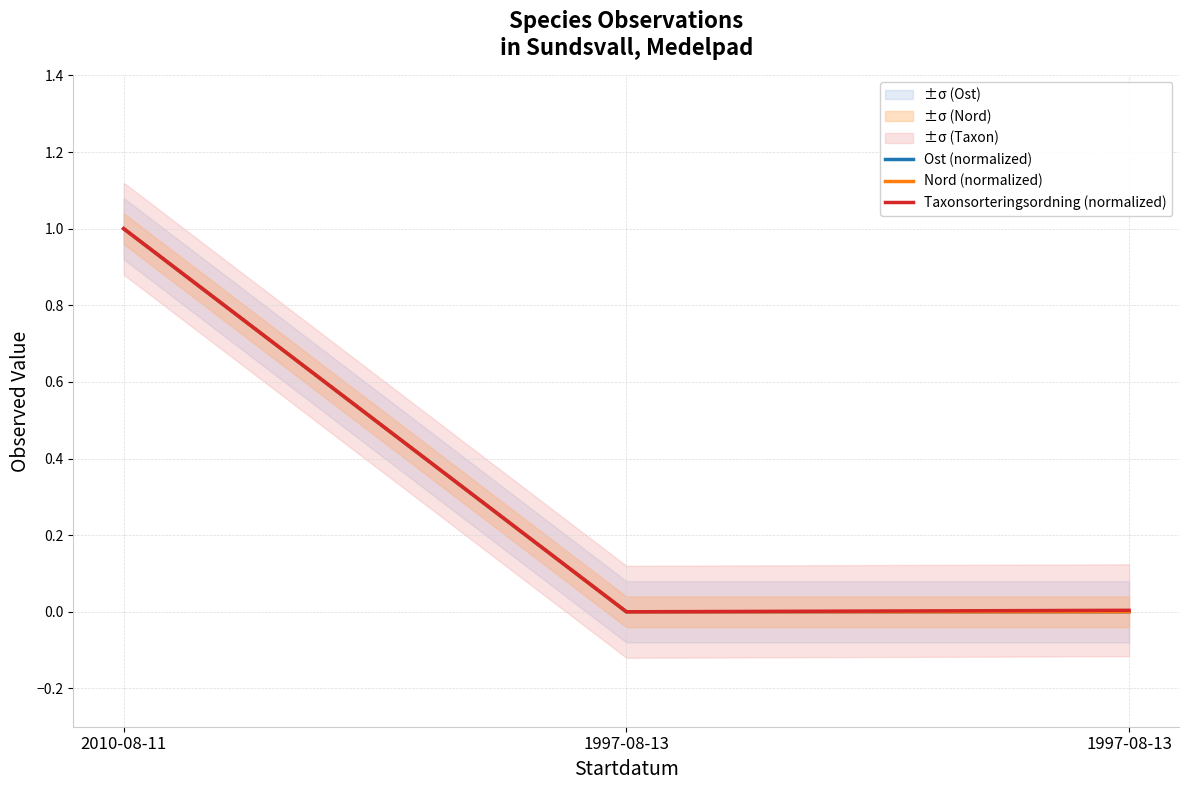

Which series has the largest total across all categories?

Taxonsorteringsordning (normalized)